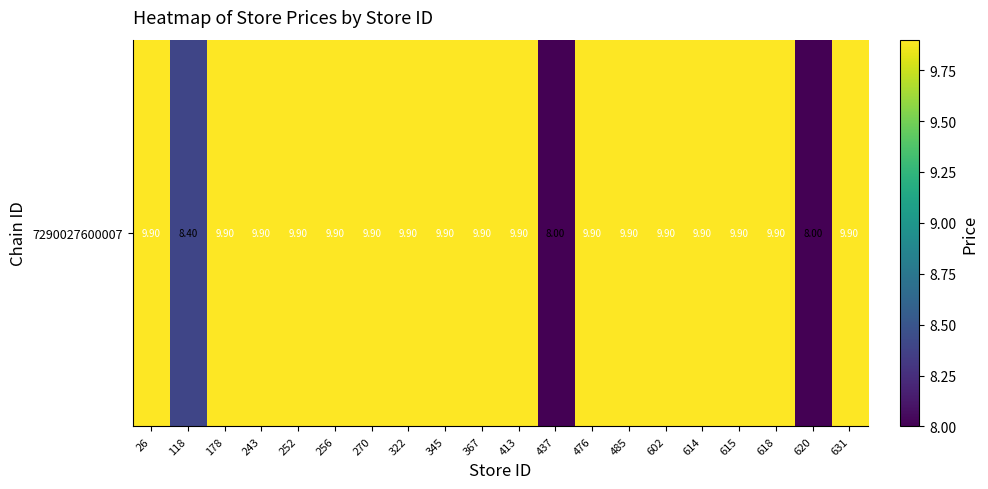

Approximately how many times larger is the value at 345 compared to 270?

1.0